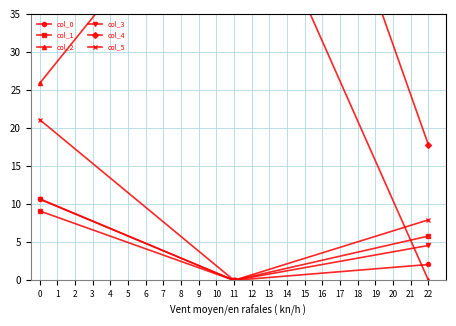

Is the value of col_1 at 11 greater than the value of col_0 at 0?

No